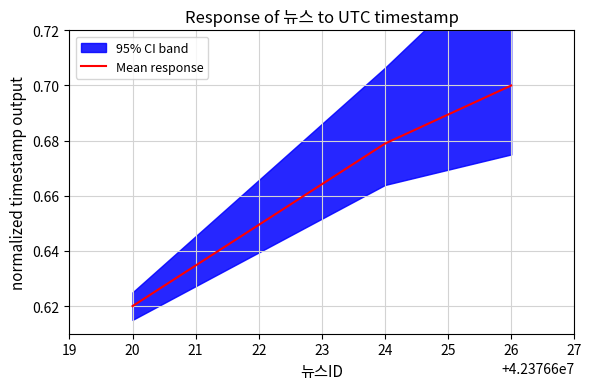

The value of Mean response at 26 is 0.3. True or false?

False